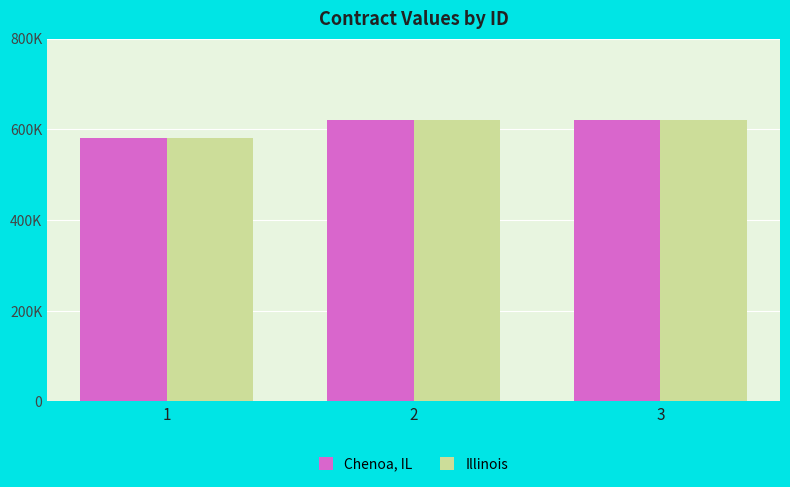

Which label corresponds to the smallest value in the chart?

1